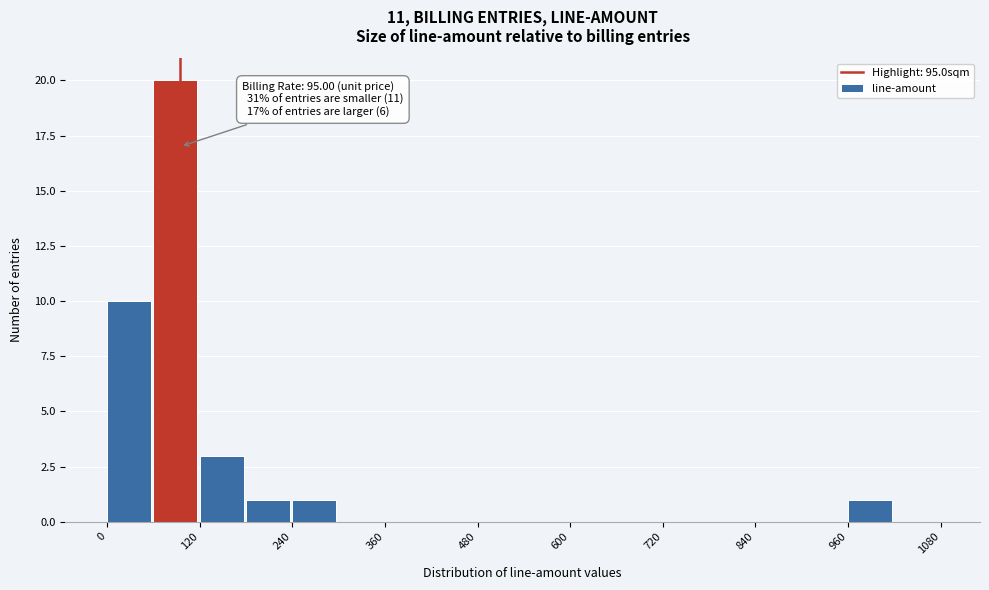

Read against the x-axis, roughly where is the centre of the tallest bar?

80